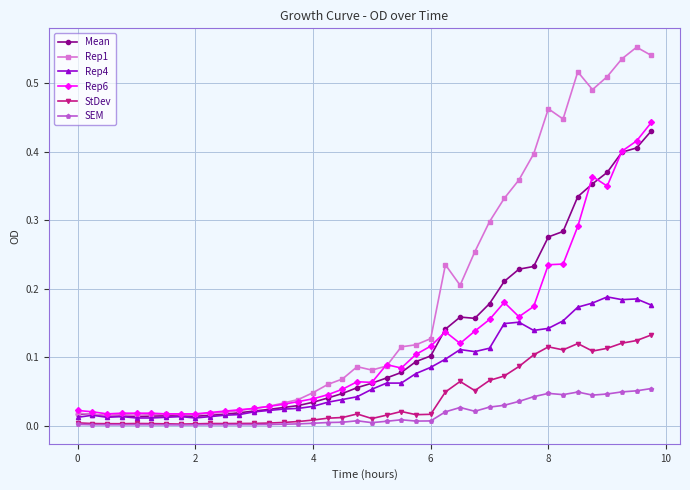

How many lines are shown in the chart?

6